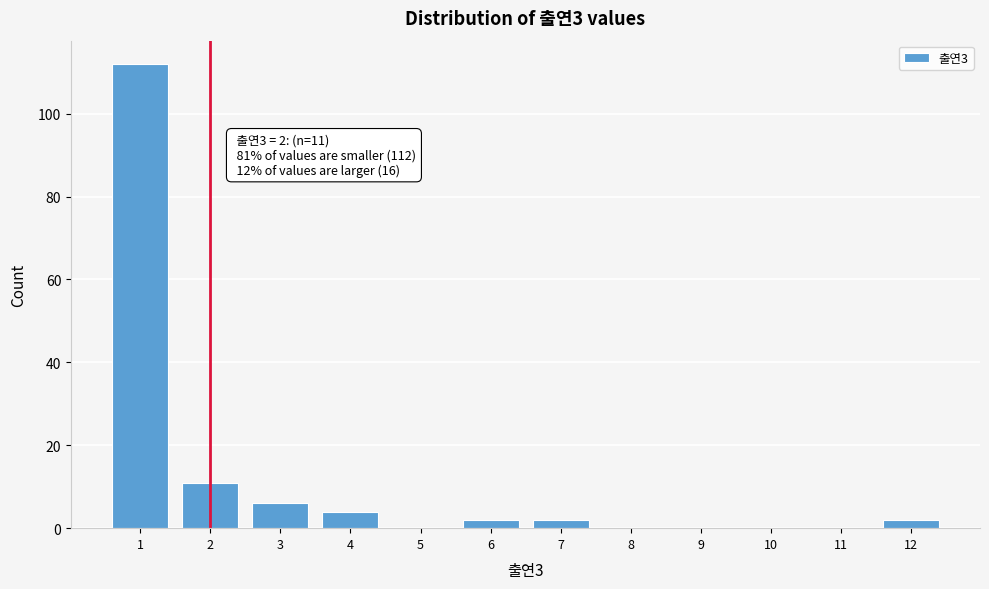

Over which range of the x-axis is the bar tallest?

0.5 to 1.5